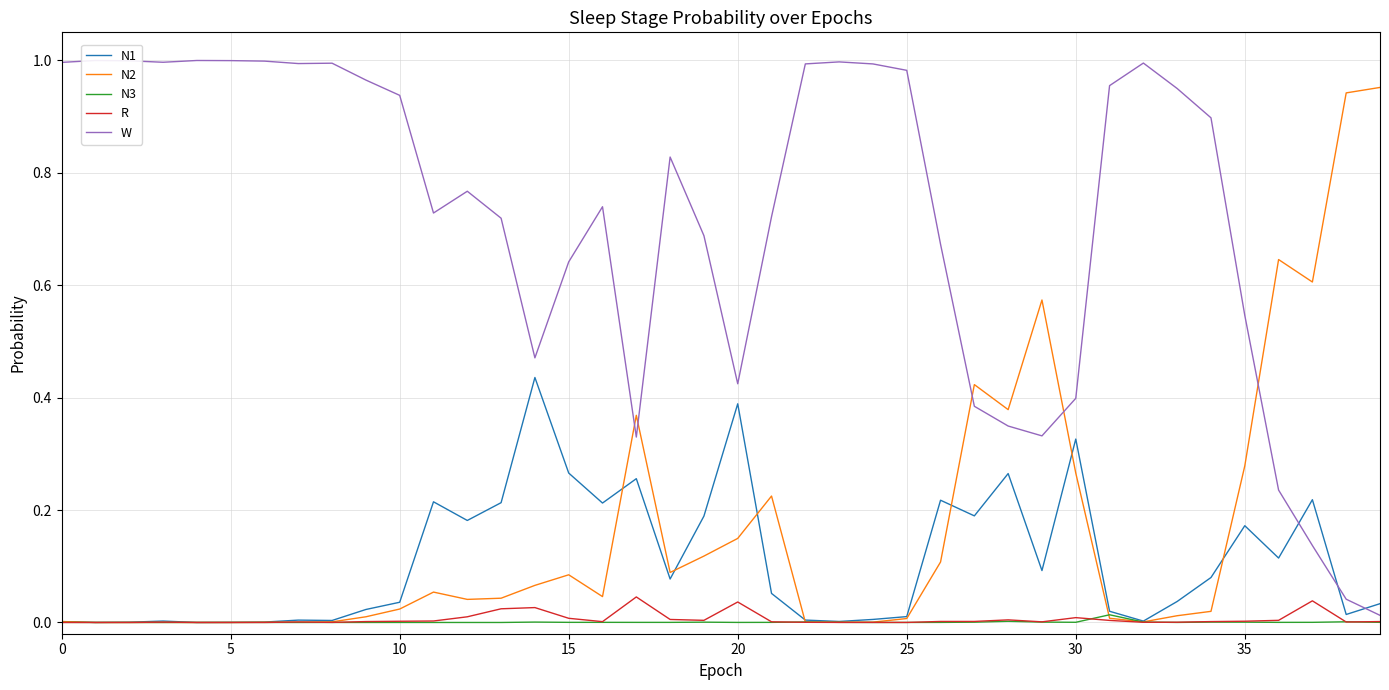

Which series has the largest total across all categories?

W